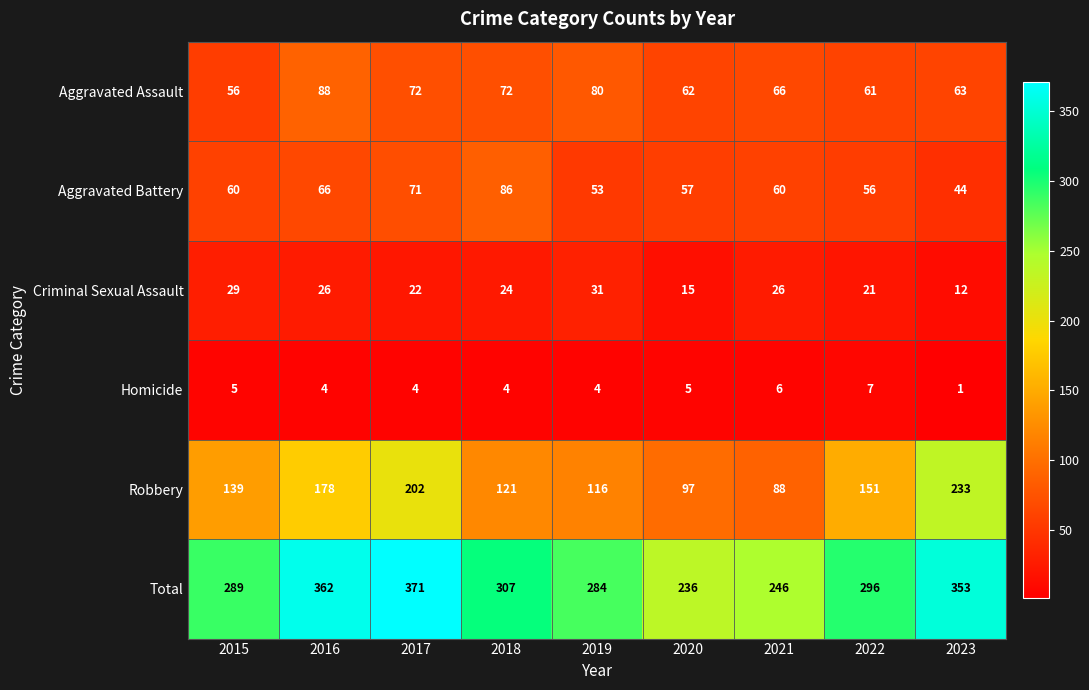

Rank the series by their maximum value, from lowest to highest.

Homicide, Criminal Sexual Assault, Aggravated Battery, Aggravated Assault, Robbery, Total